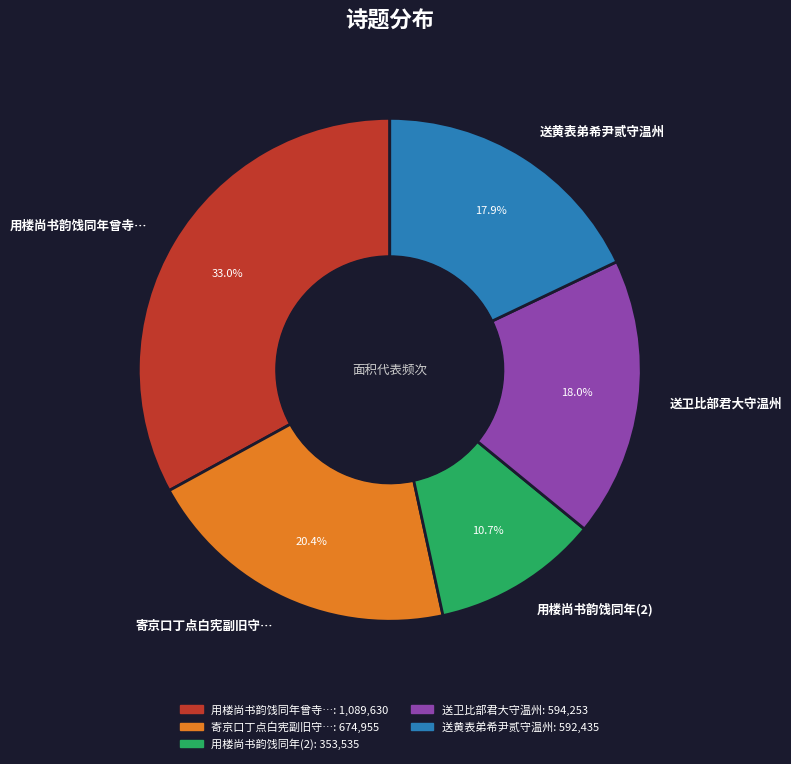

Is there any slice that represents more than half of the pie?

No